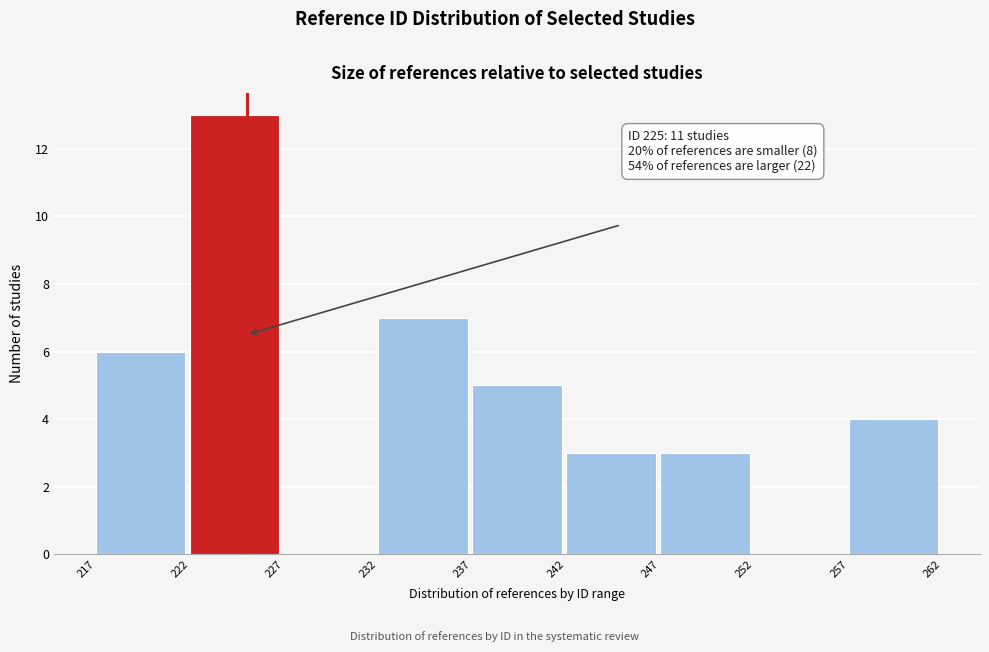

Over which range of the x-axis is the bar tallest?

222 to 227